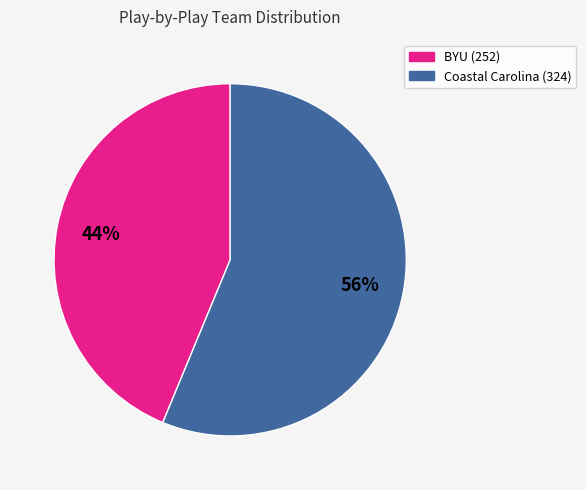

To the nearest percent, what is the average slice percentage?

50%